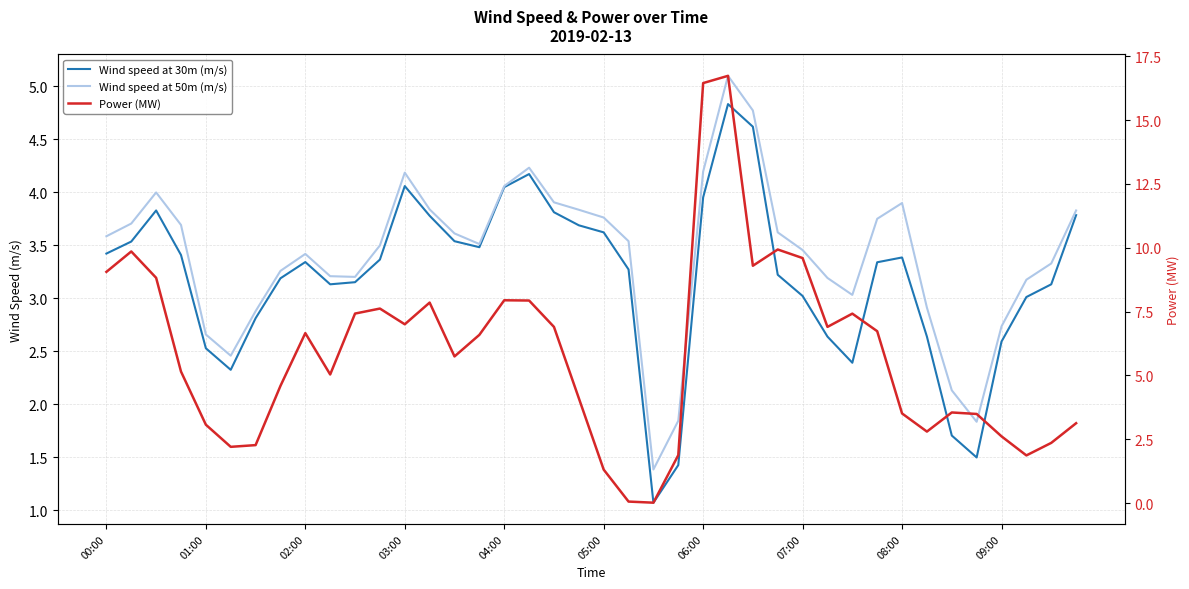

What position from the left is 30?

31